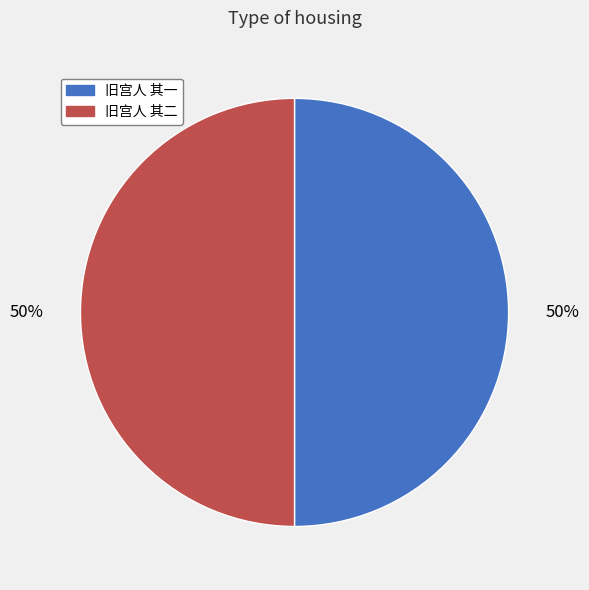

To the nearest percent, what percentage of the pie is 旧宫人 其一?

50%